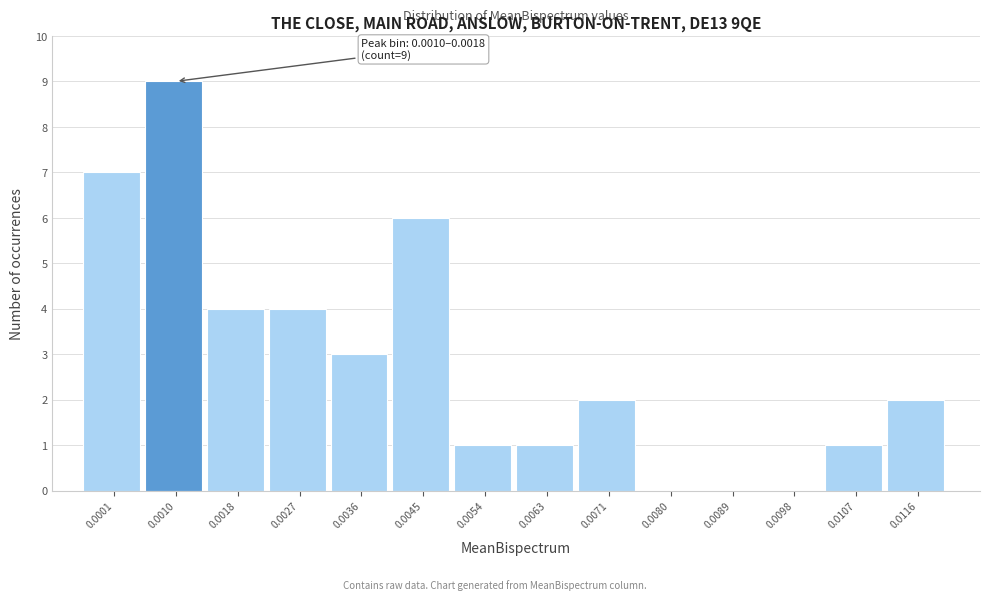

Reading left to right, transcribe all the data shown in this chart.

0.0001=7	0.0010=9	0.0018=4	0.0027=4	0.0036=3	0.0045=6	0.0054=1	0.0063=1	0.0071=2	0.0080=0	0.0089=0	0.0098=0	0.0107=1	0.0116=2